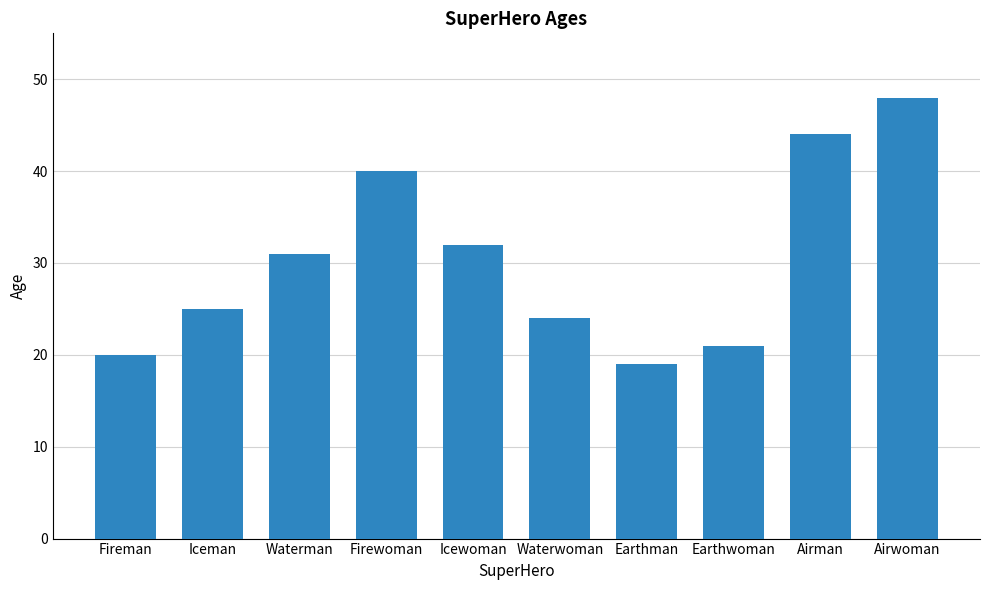

Is it true that the value at Firewoman is 40?

True